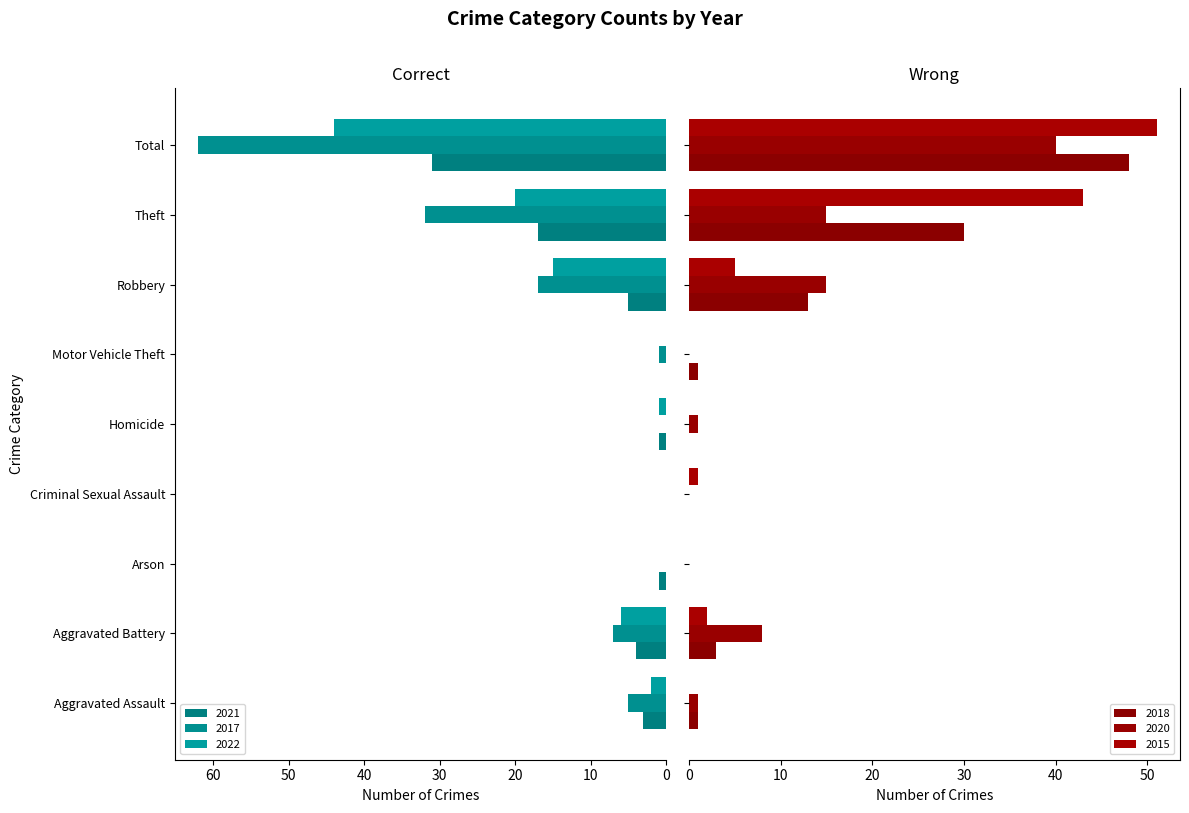

What is the spread (max minus min) of values at Robbery?

12